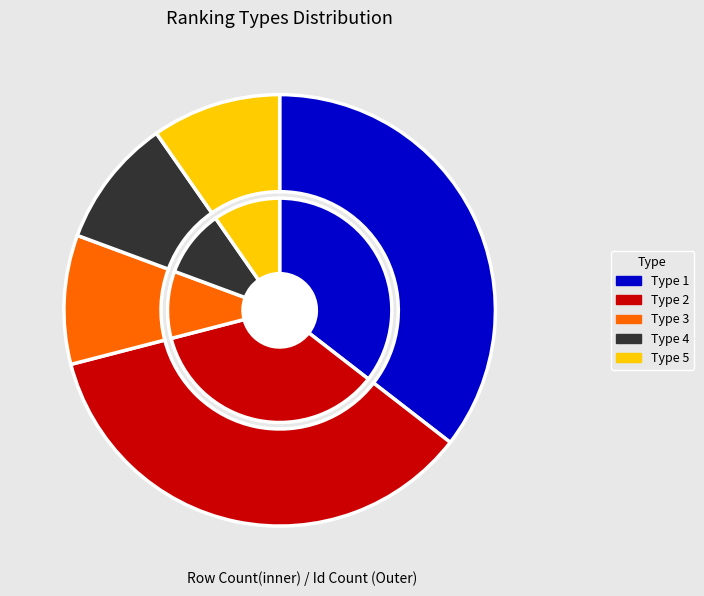

Combined, what portion of the pie is Type 3 and Type 2?

45.2%